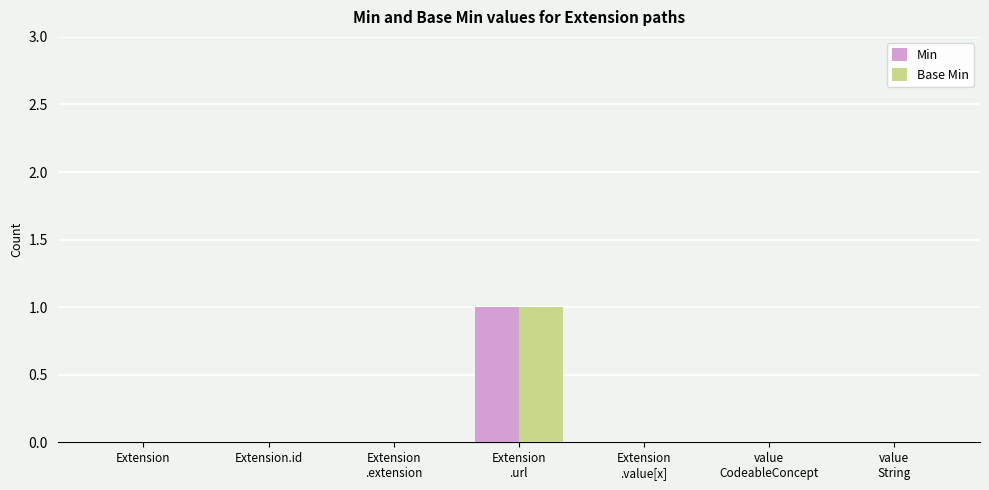

The Base Min series shows 1 at Extension.id. True or false?

False